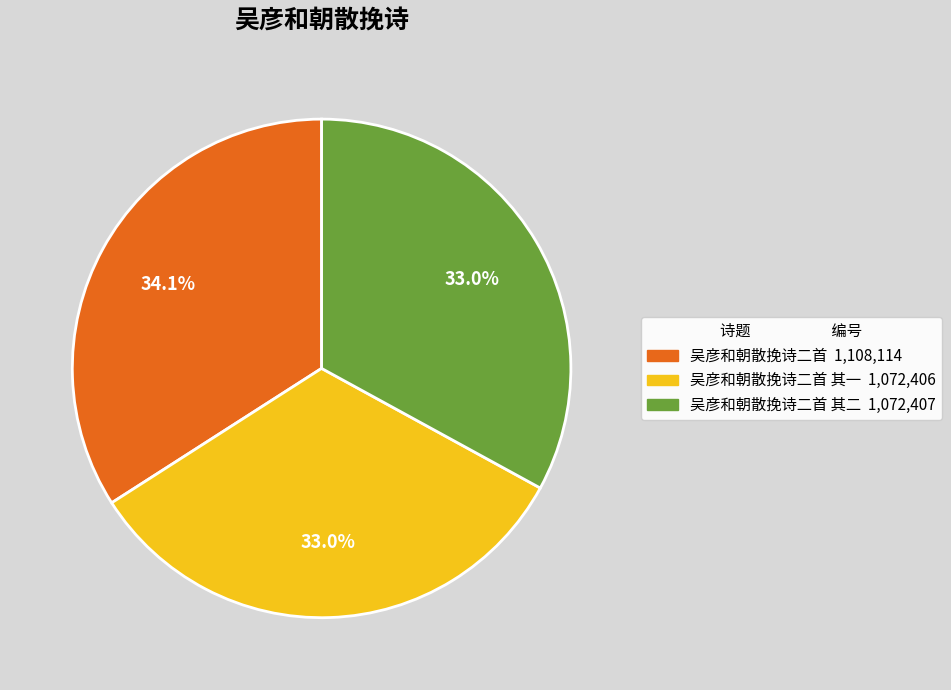

To the nearest percent, what is the difference between the largest and smallest slice percentages?

1%